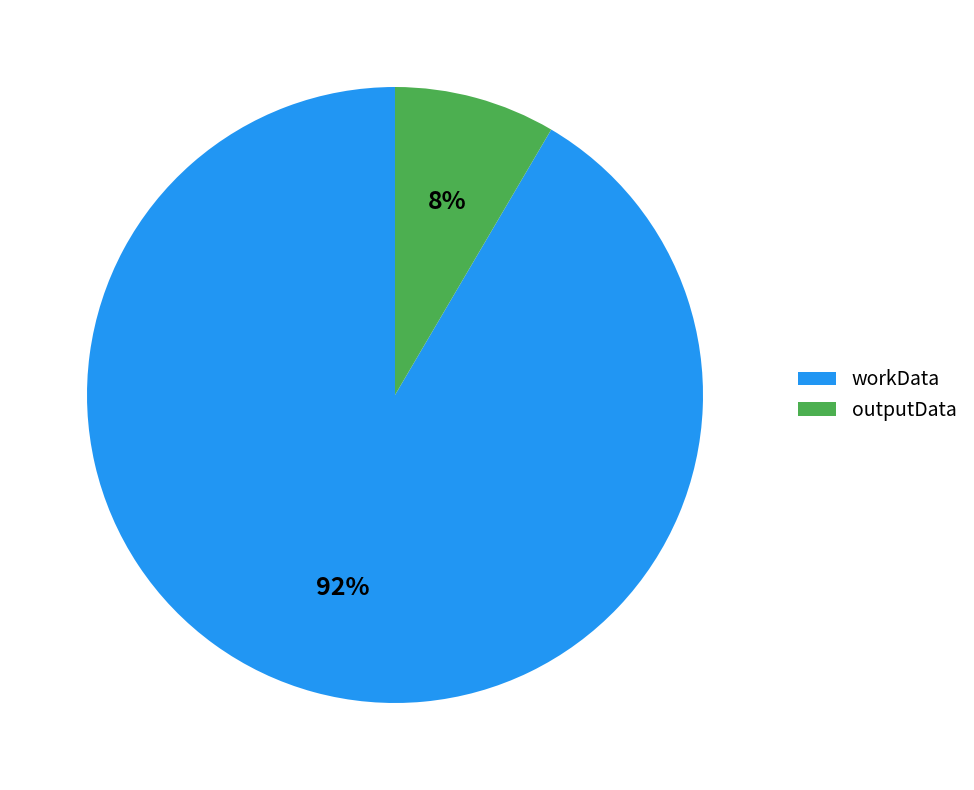

Between workData and outputData, which is larger?

workData